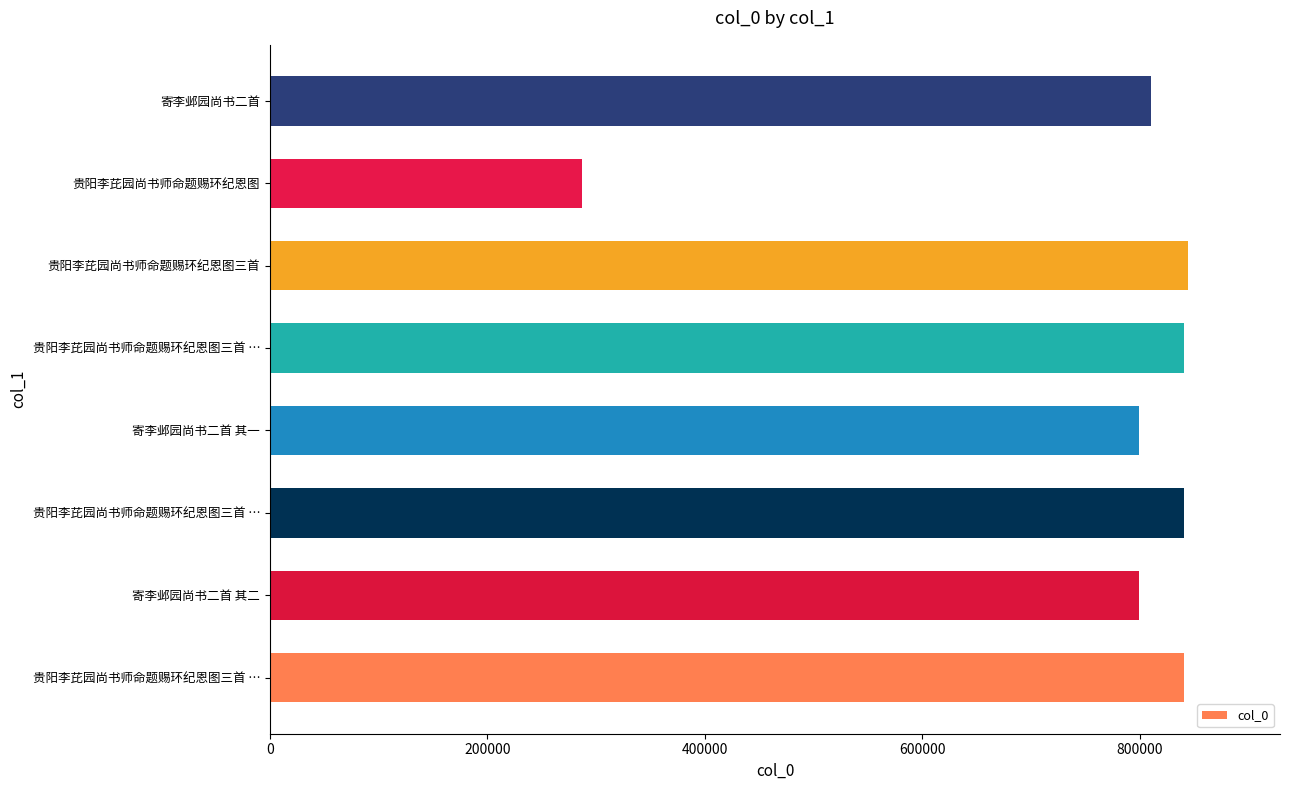

How many series are shown in this chart?

1